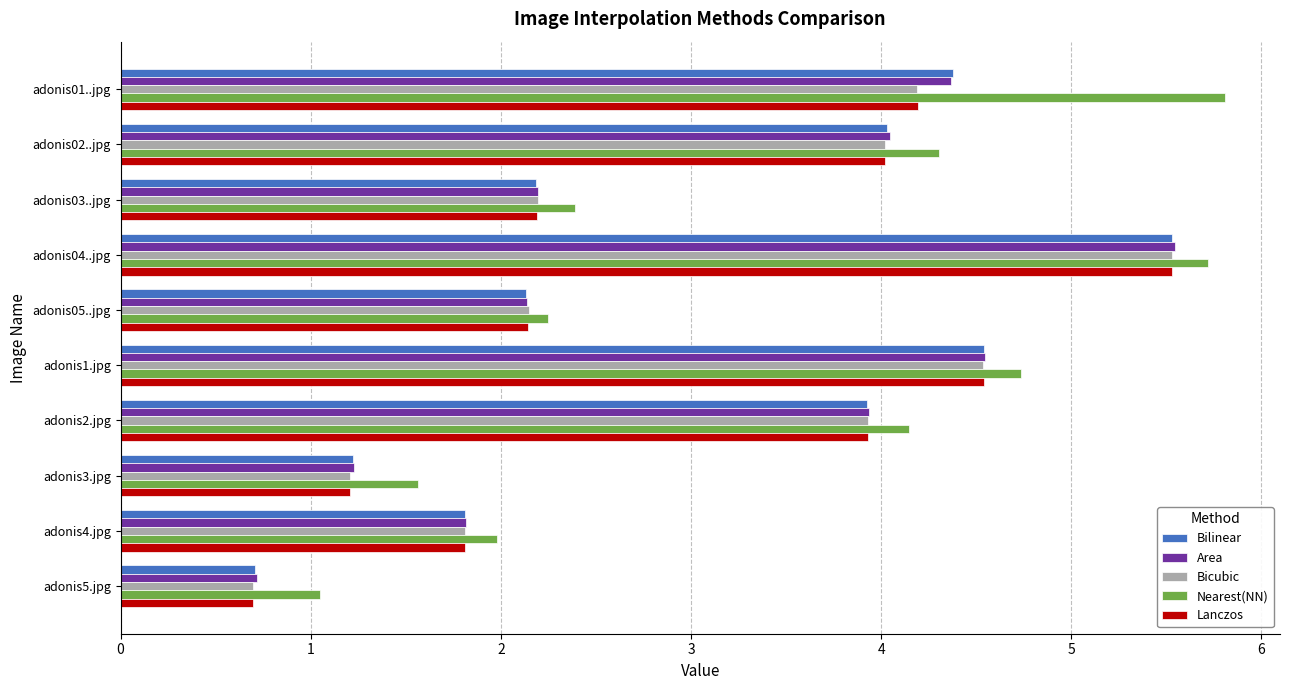

The Lanczos series shows 3.0 at adonis05..jpg. True or false?

False